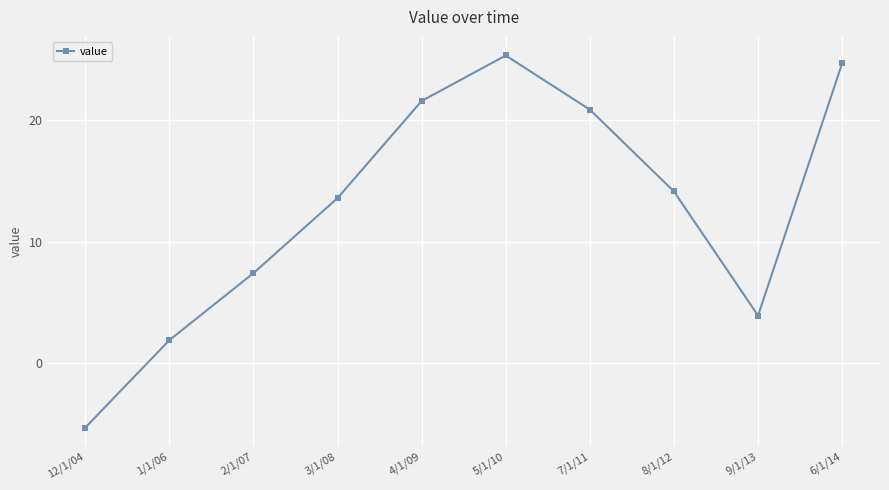

What is the label of the 2nd point from the left?

1/1/06